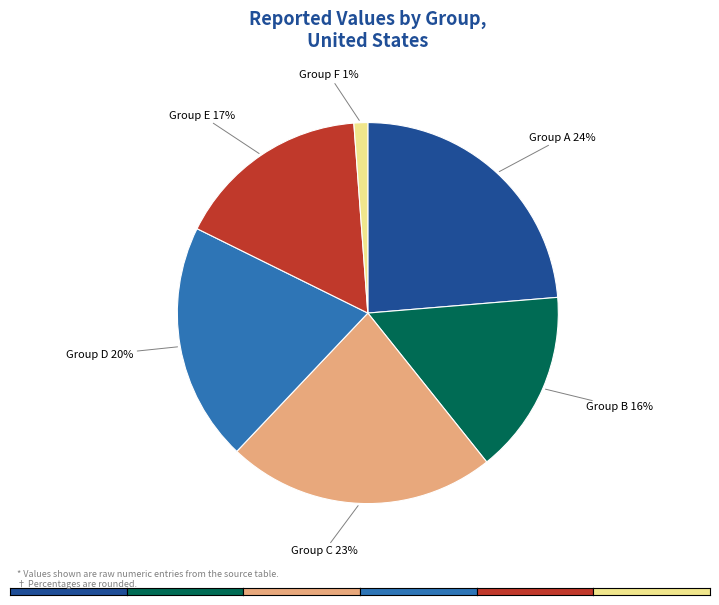

Which has a higher value, Group E 17% or Group C 23%?

Group C 23%